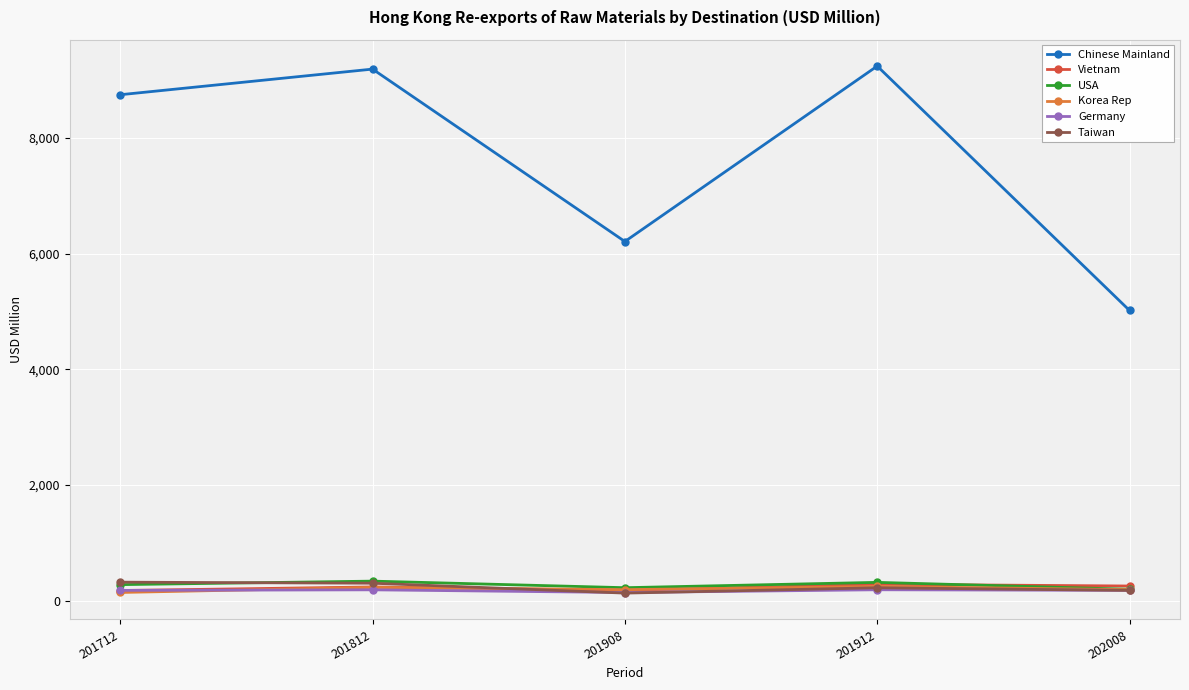

Which series has the widest spread of values?

Chinese Mainland